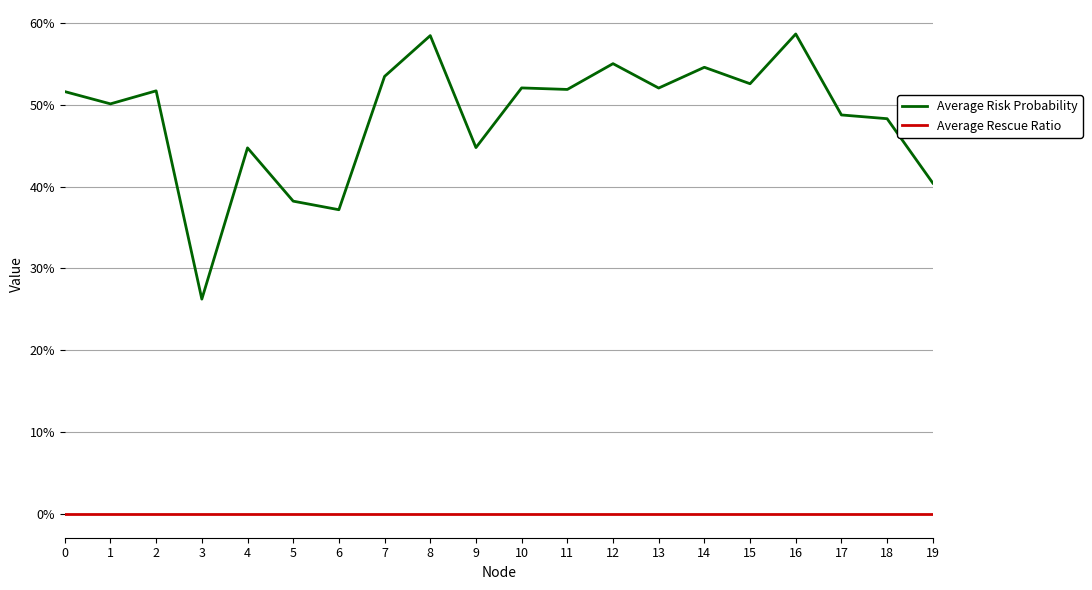

Is this an area chart (filled region under the line)?

No